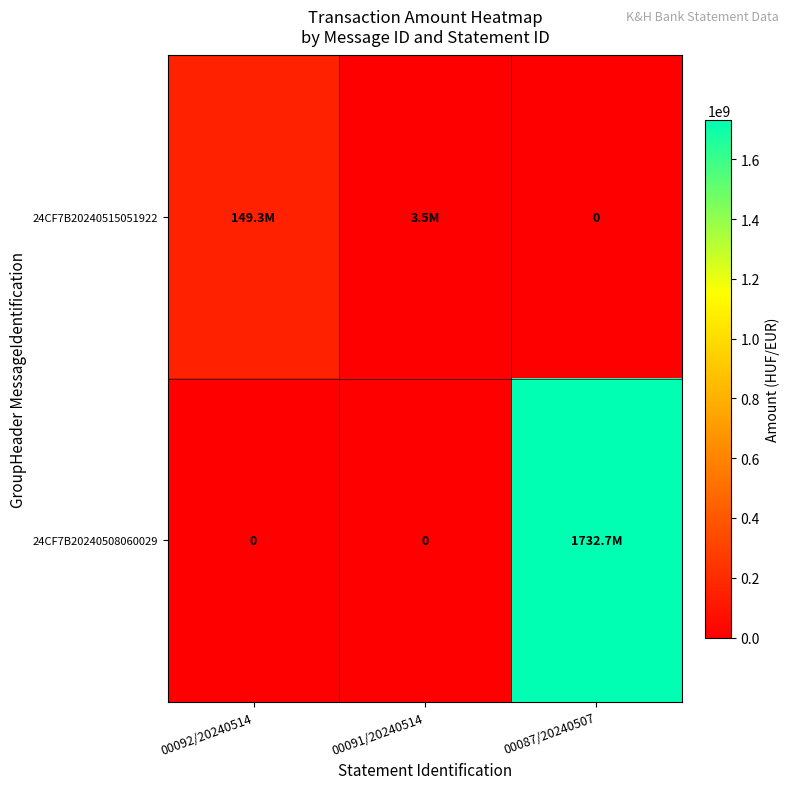

Count the number of categories in the chart.

3